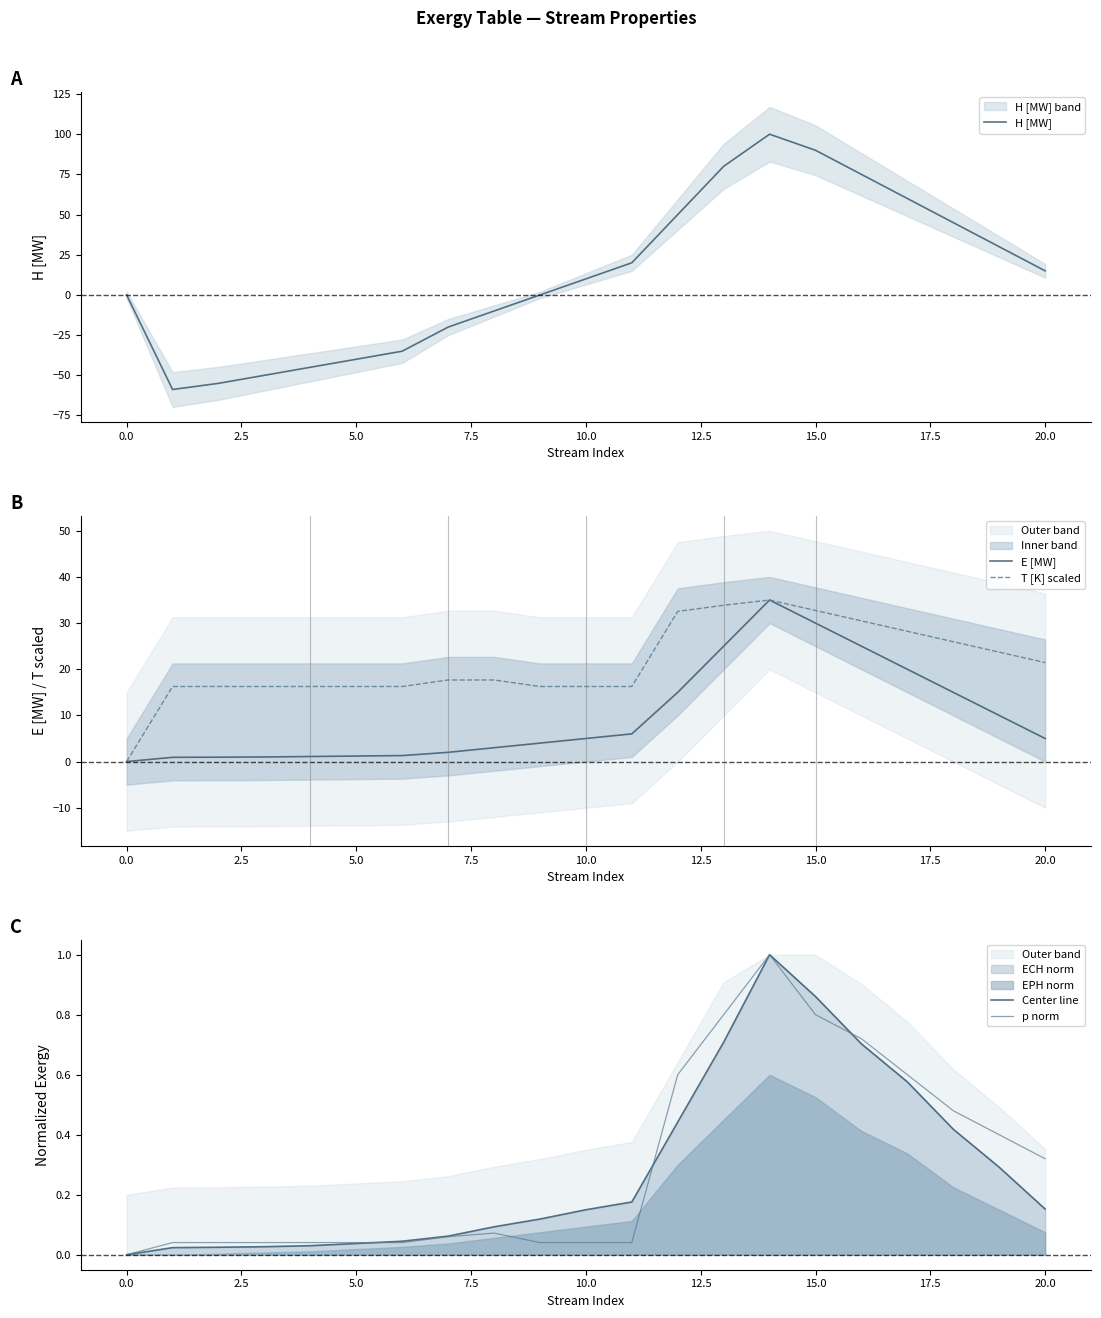

True or false: Center line and E [MW] intersect in this chart.

False